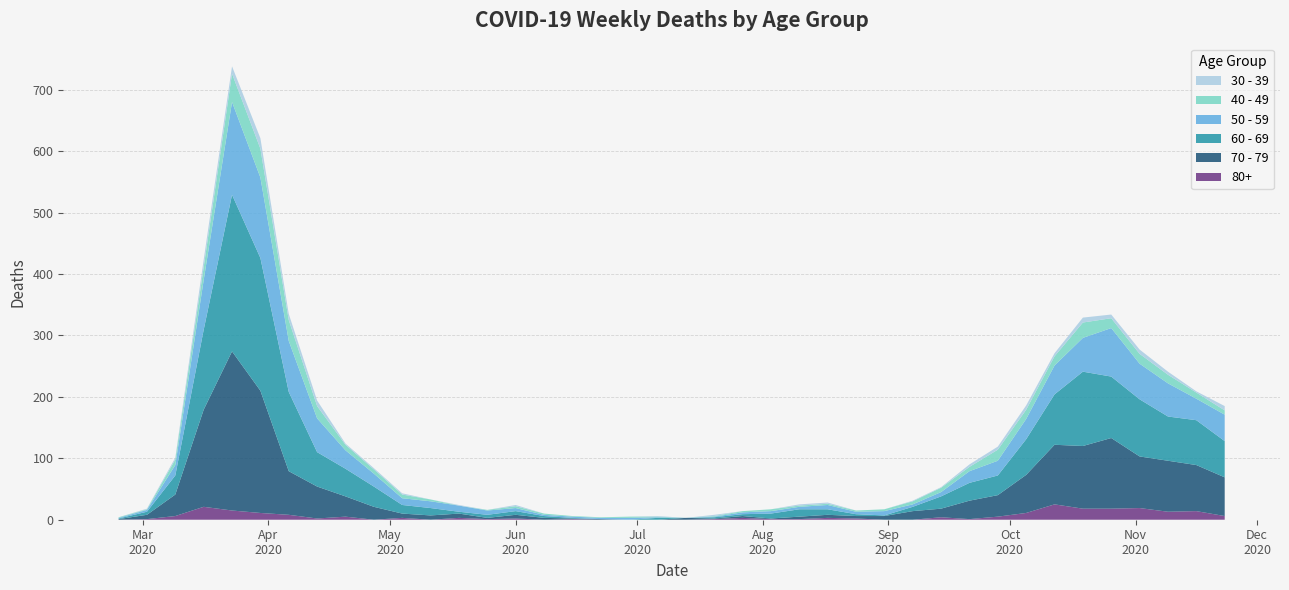

Reading left to right, what are all the values shown in this chart?

60 - 69: 1	5	31	130	255	216	129	56	45	33	14	12	3	5	6	3	1	0	0	3	0	2	3	8	12	9	3	1	7	20	29	32	58	82	121	100	93	72	73	59
70 - 79: 1	7	35	158	259	199	71	52	33	21	7	7	7	2	6	3	1	1	0	0	3	1	3	1	4	5	4	6	14	14	30	35	62	97	102	115	84	83	75	63
50 - 59: 1	3	17	81	151	131	83	55	30	21	11	11	10	7	5	2	2	2	3	1	0	1	3	4	4	7	4	7	4	7	19	24	33	47	55	79	58	54	35	43
40 - 49: 1	1	9	21	46	47	34	20	9	7	6	3	0	1	3	2	1	1	2	1	0	1	2	3	2	2	2	3	5	7	7	18	15	15	25	16	16	14	10	7
30 - 39: 0	1	3	12	12	17	10	9	2	2	2	0	1	0	2	0	0	0	0	1	0	2	0	0	2	2	0	0	1	1	4	5	7	5	8	6	7	5	2	7
80+: 0	1	6	21	15	11	8	2	5	0	3	0	3	1	2	0	1	0	0	0	0	1	3	1	1	3	2	0	0	4	1	5	11	25	18	18	19	13	14	6